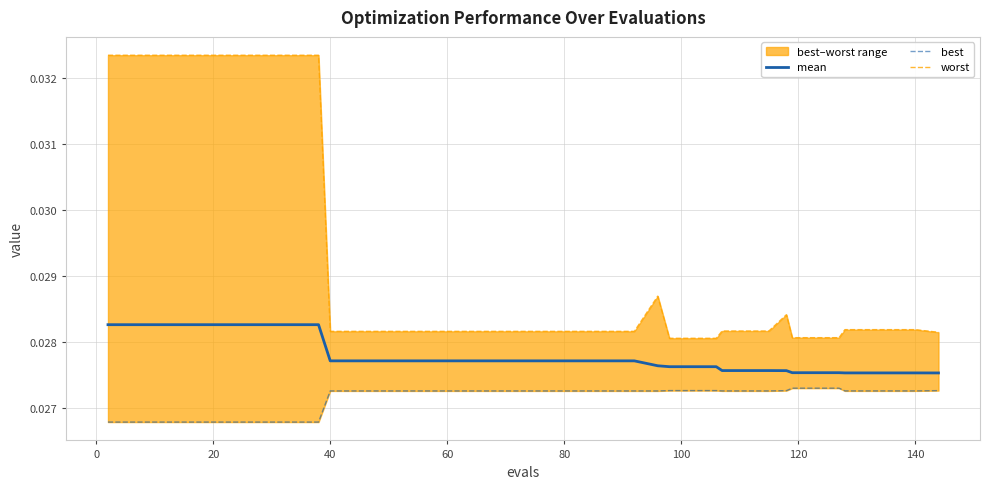

True or false: best and mean intersect in this chart.

False